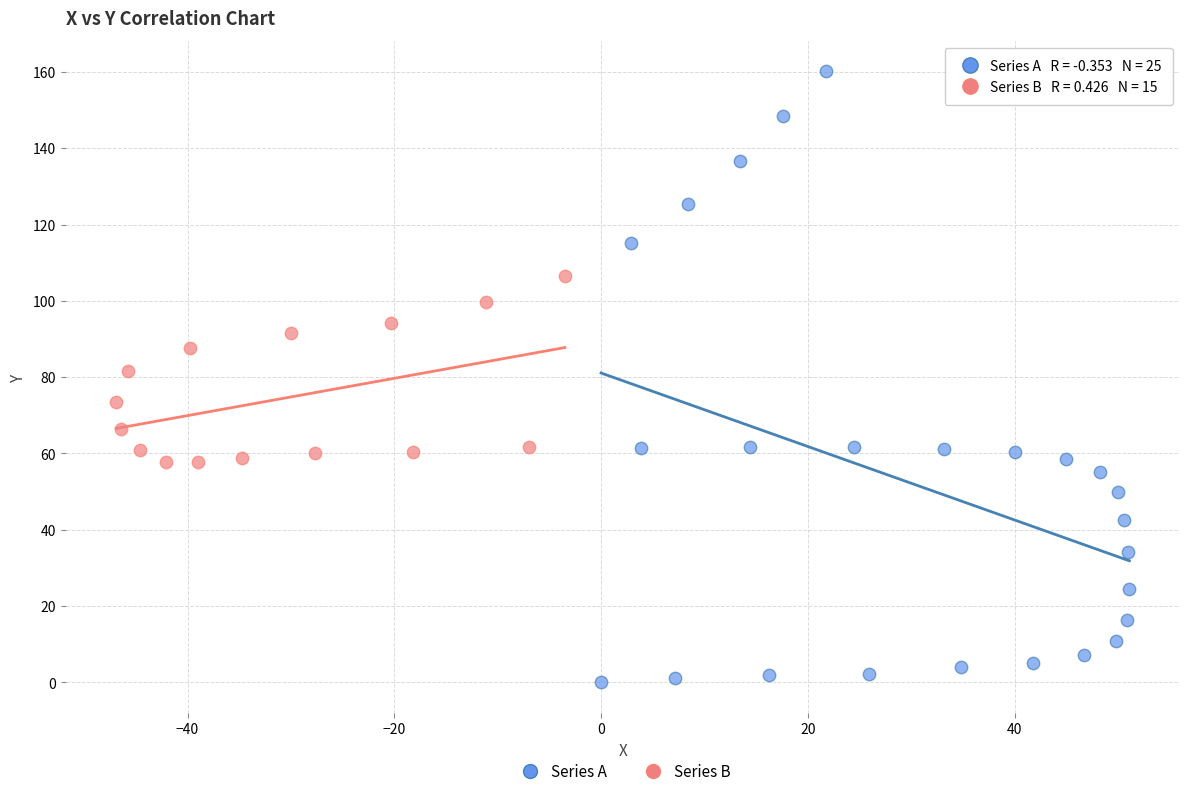

Which series reaches the minimum Y coordinate?

Series A